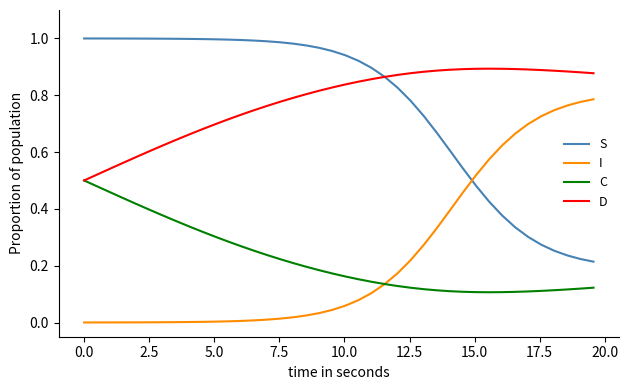

List the series in order of their peak value, lowest first.

C, I, D, S